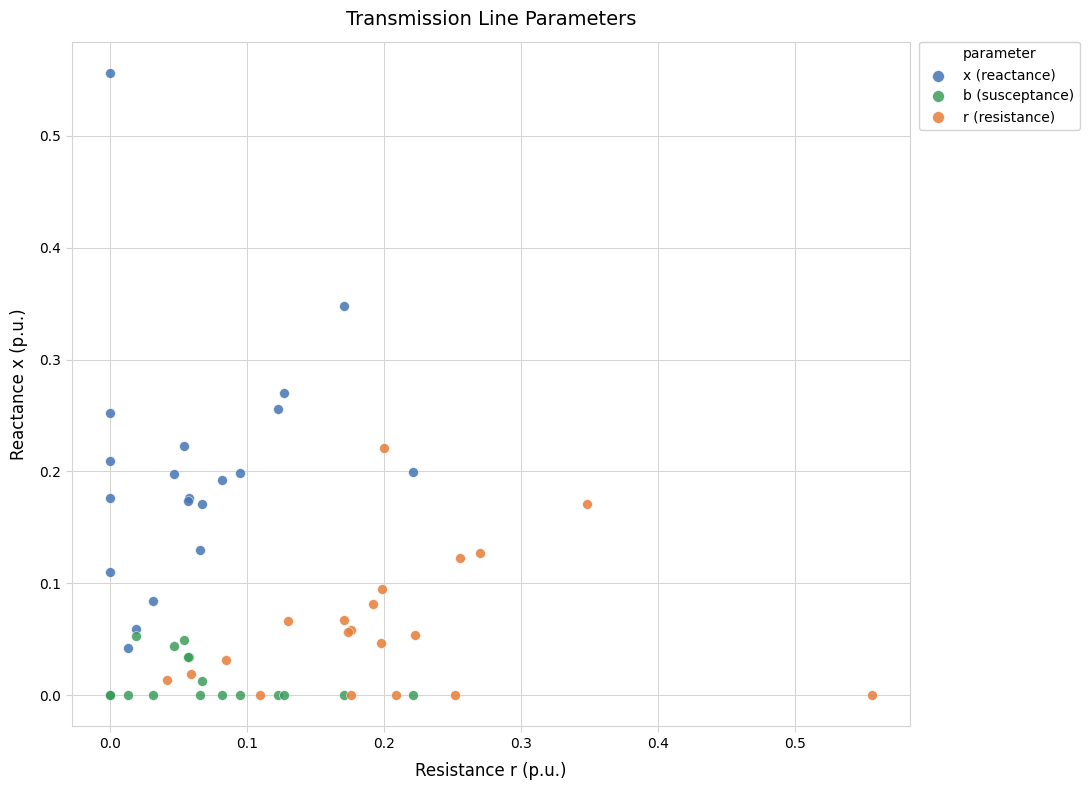

Which series reaches the maximum Y coordinate?

x (reactance)